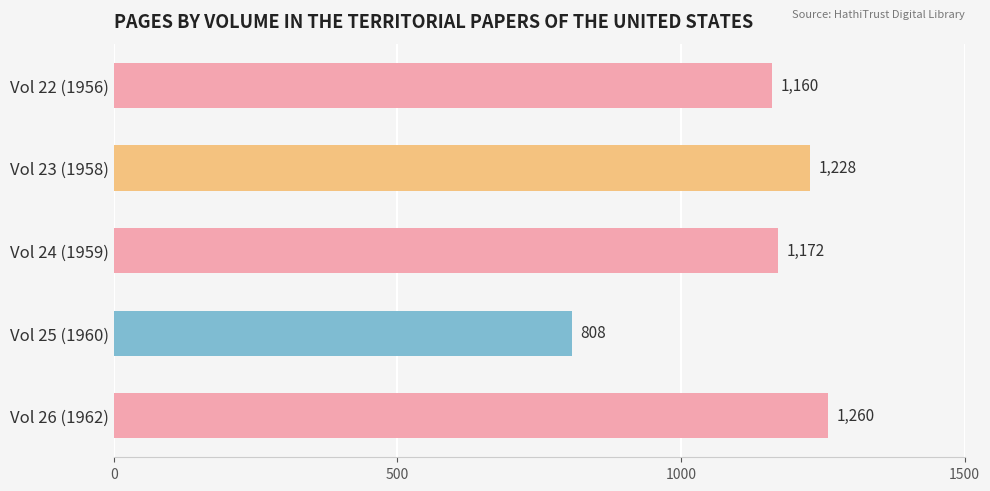

List the labels in order of value, largest first.

Vol 26 (1962), Vol 23 (1958), Vol 24 (1959), Vol 22 (1956), Vol 25 (1960)